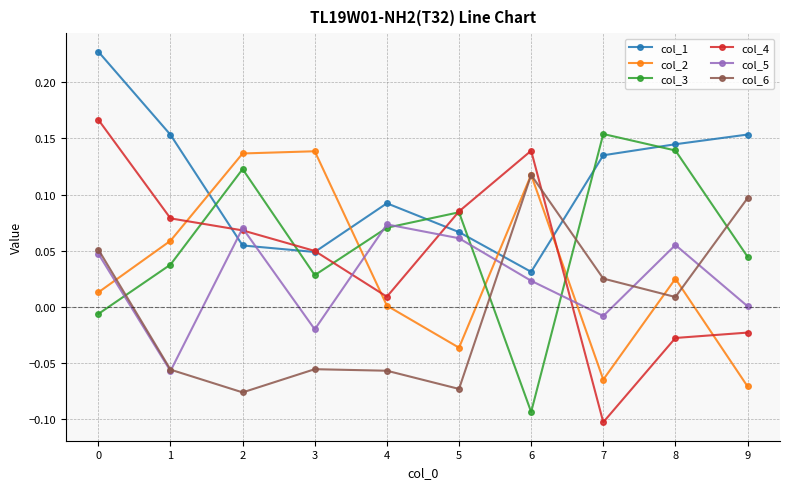

Rank the series by their maximum value, from lowest to highest.

col_5, col_6, col_2, col_3, col_4, col_1